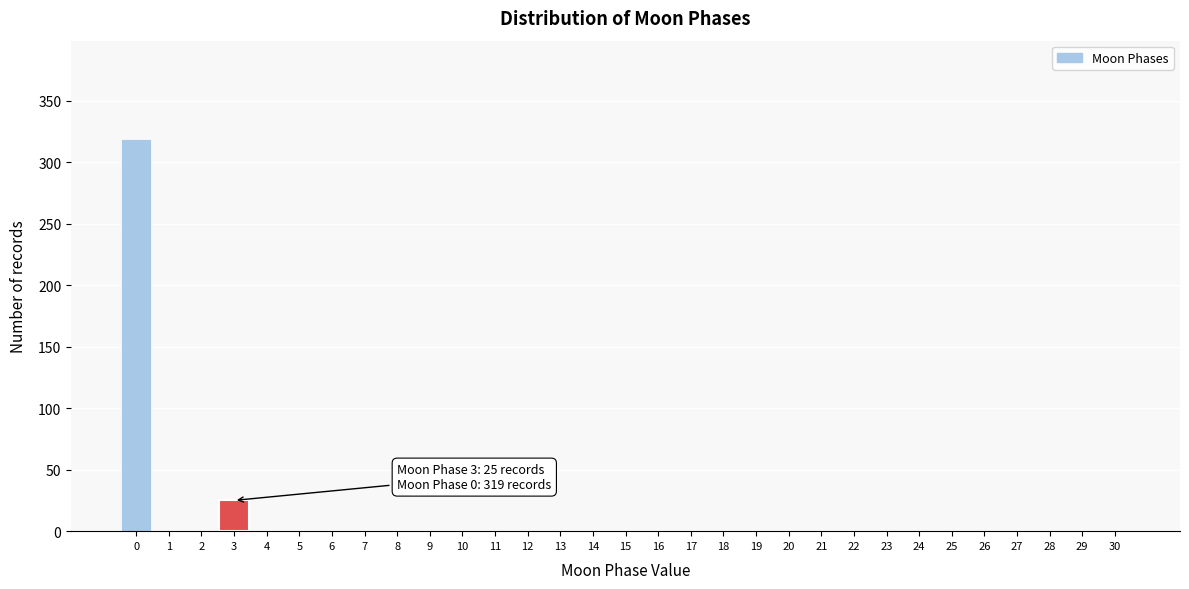

What is the sum of all values?

344